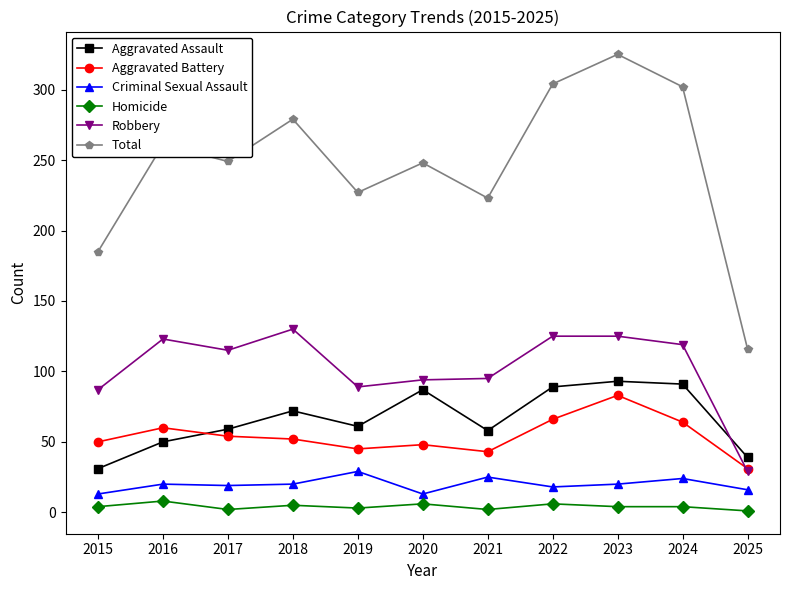

What is the value of the Aggravated Battery point at the 3rd from the left?

54